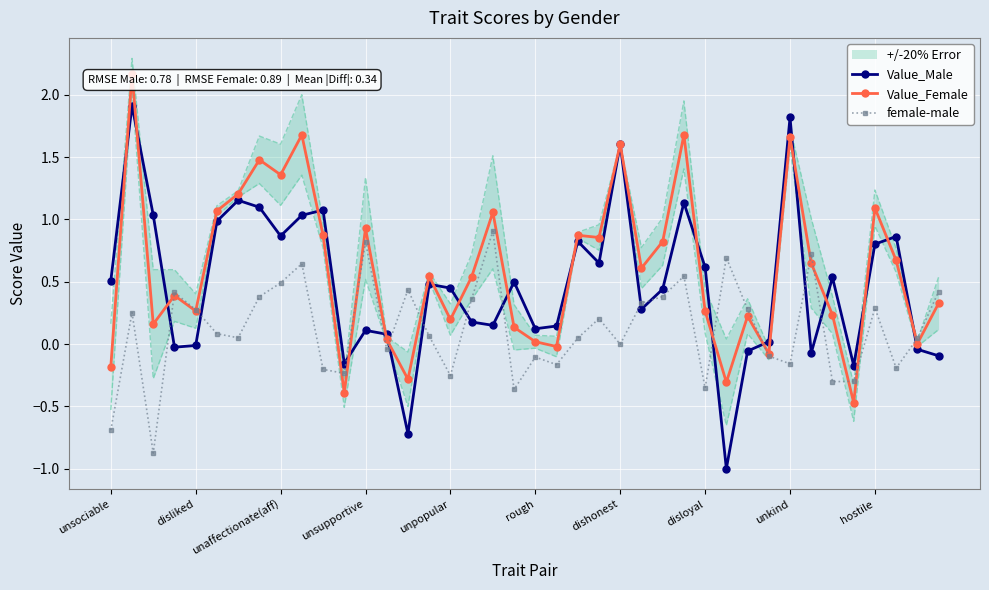

Reading left to right, list all the values displayed in this chart.

Value_Male: 0.5	1.9	1.0	-0.0	-0.0	1.0	1.2	1.1	0.9	1.0	1.1	-0.2	0.1	0.1	-0.7	0.5	0.4	0.2	0.2	0.5	0.1	0.1	0.8	0.7	1.6	0.3	0.4	1.1	0.6	-1.0	-0.1	0.0	1.8	-0.1	0.5	-0.2	0.8	0.9	-0.0	-0.1
Value_Female: -0.2	2.2	0.2	0.4	0.3	1.1	1.2	1.5	1.4	1.7	0.9	-0.4	0.9	0.0	-0.3	0.5	0.2	0.5	1.1	0.1	0.0	-0.0	0.9	0.9	1.6	0.6	0.8	1.7	0.3	-0.3	0.2	-0.1	1.7	0.6	0.2	-0.5	1.1	0.7	0.0	0.3
female-male: -0.7	0.3	-0.9	0.4	0.3	0.1	0.1	0.4	0.5	0.6	-0.2	-0.2	0.8	-0.0	0.4	0.1	-0.3	0.4	0.9	-0.4	-0.1	-0.2	0.0	0.2	-0.0	0.3	0.4	0.5	-0.4	0.7	0.3	-0.1	-0.2	0.7	-0.3	-0.3	0.3	-0.2	0.0	0.4